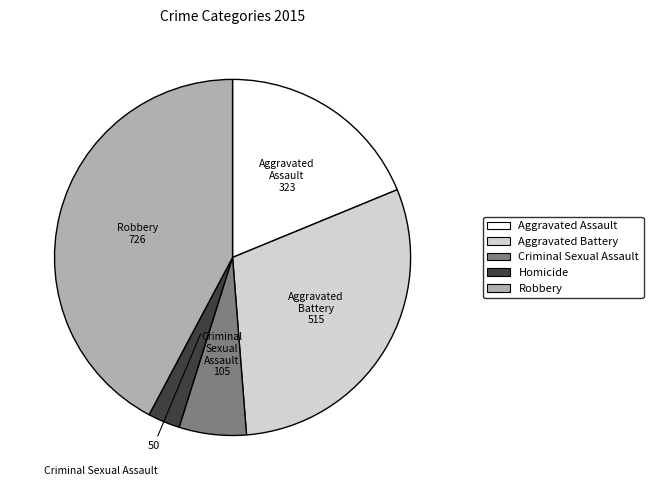

The Homicide slice represents 3% of the pie. True or false?

True